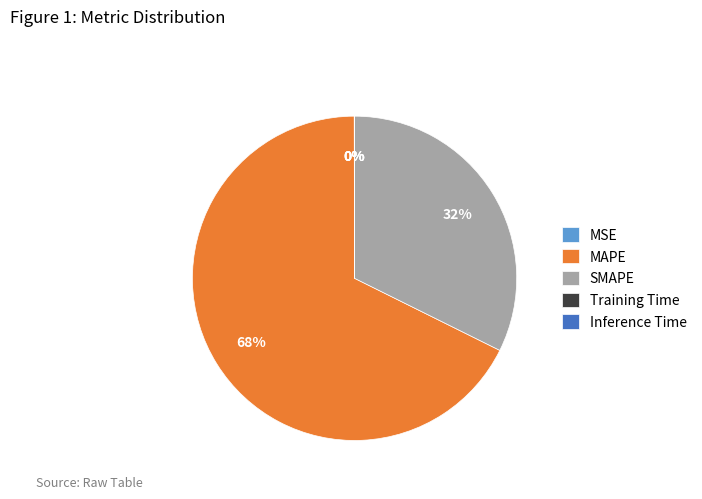

The MAPE slice represents 73% of the pie. True or false?

False